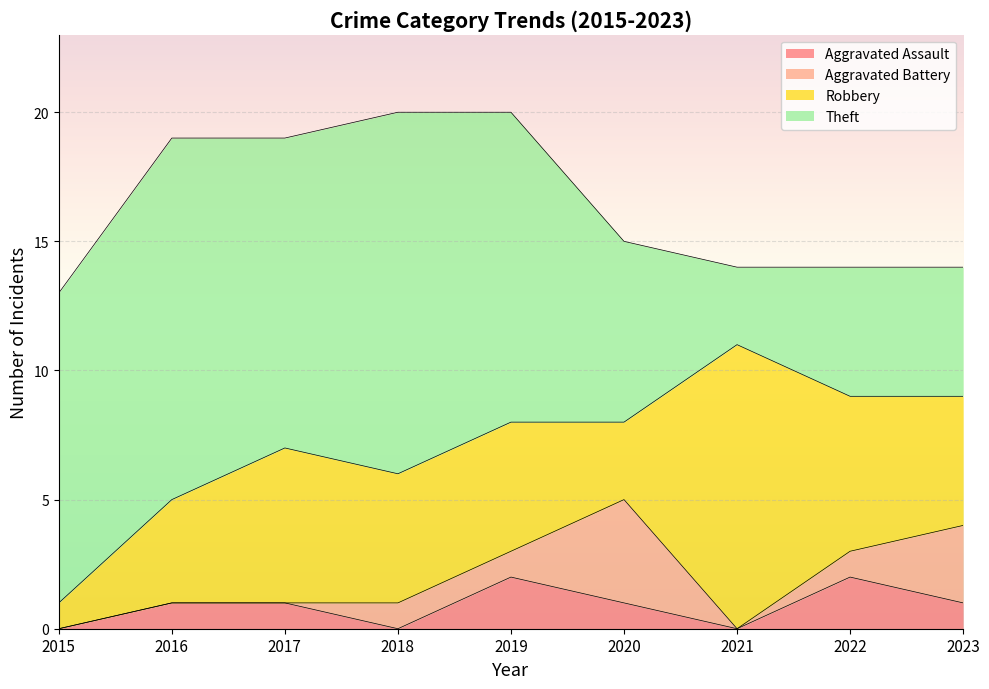

What is the sum of the Theft values at 2021 and 2015?

15